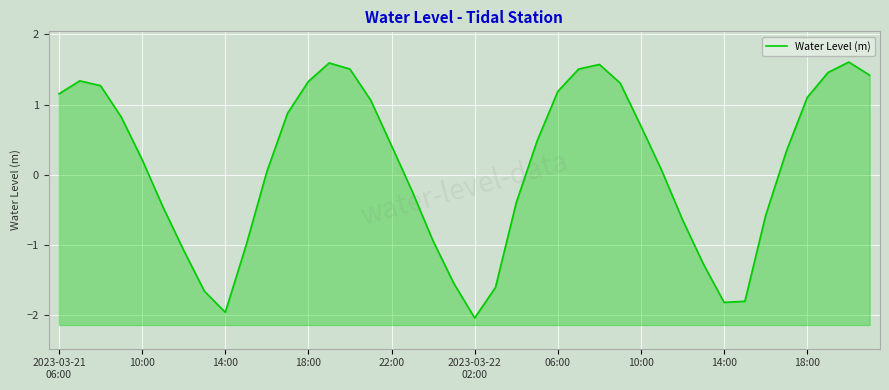

The chart shows a value of 1.2 at 10:00. True or false?

False